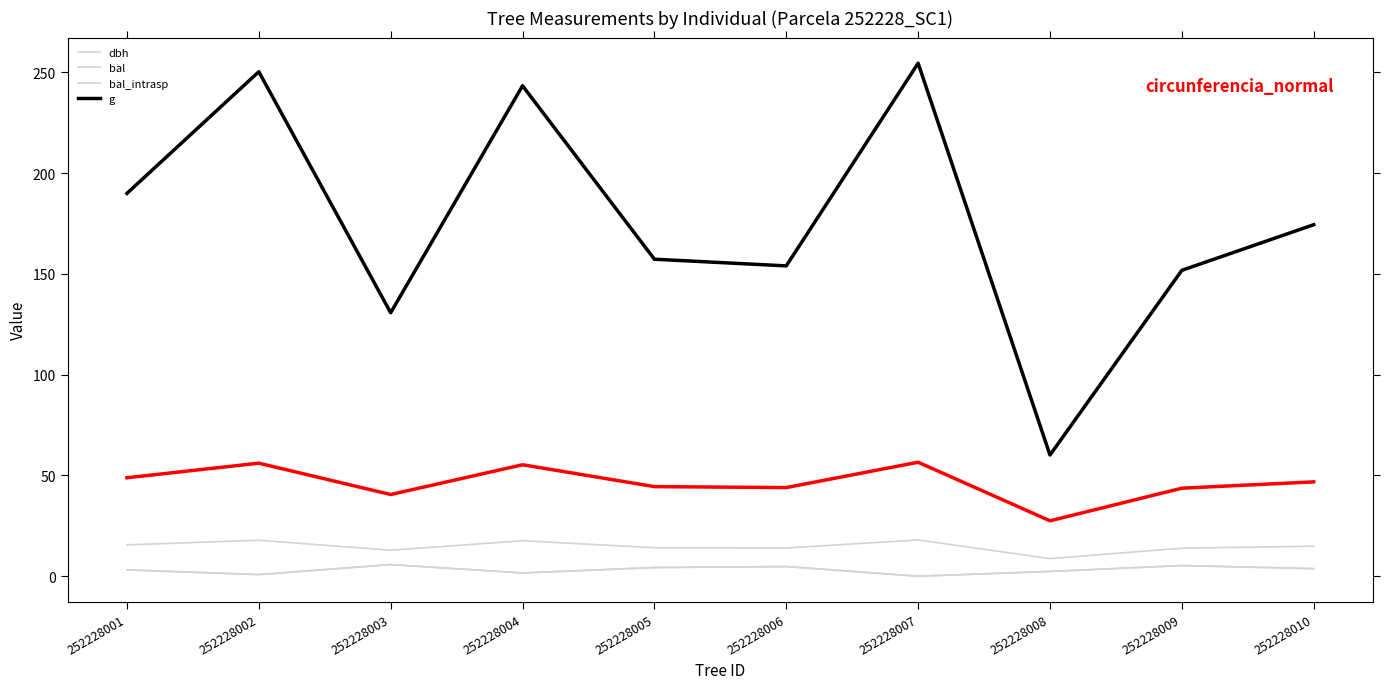

The value of dbh at 252228004 is 26.5. True or false?

False